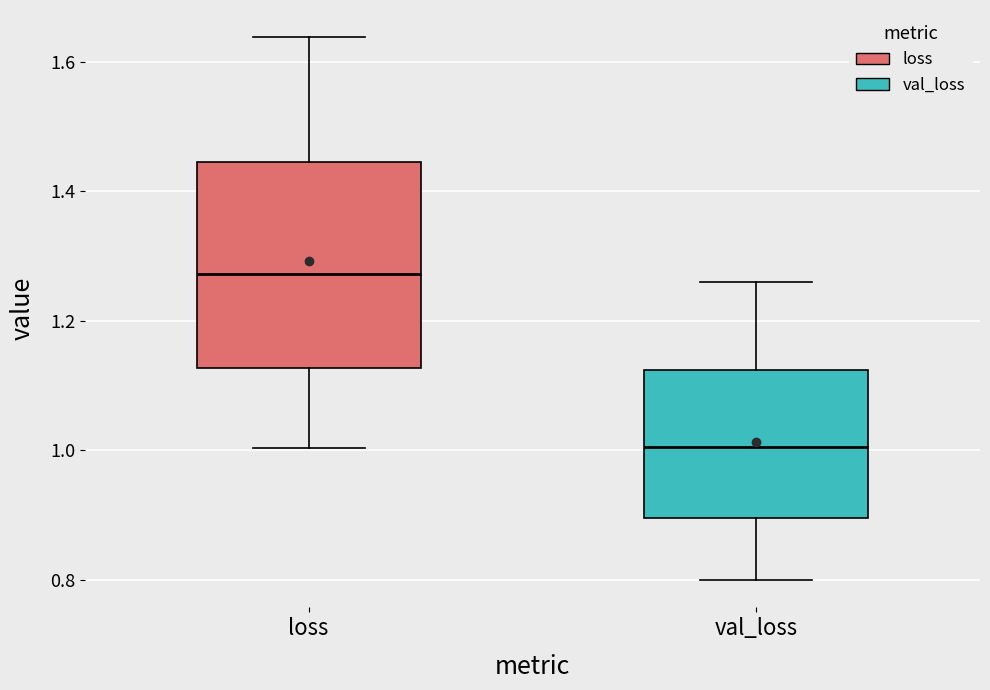

Where is the upper edge of the box for loss on the y-axis? The values are not printed on the chart, so give them approximately, as read against the axis.

1.44